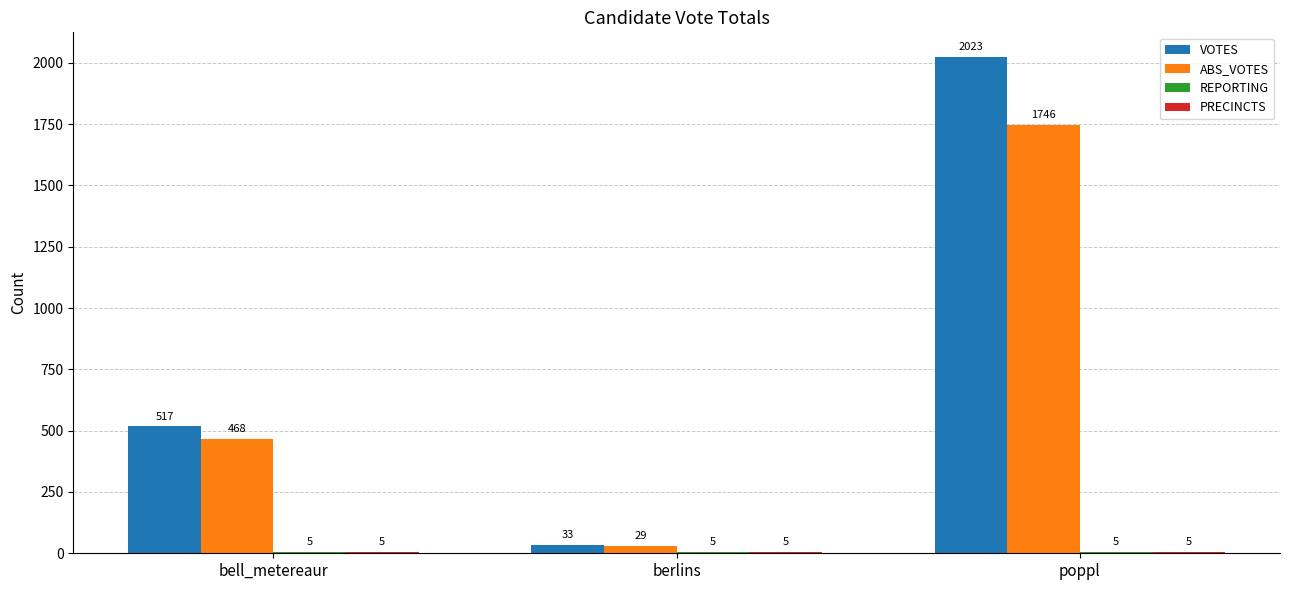

What is the greatest value displayed?

2023